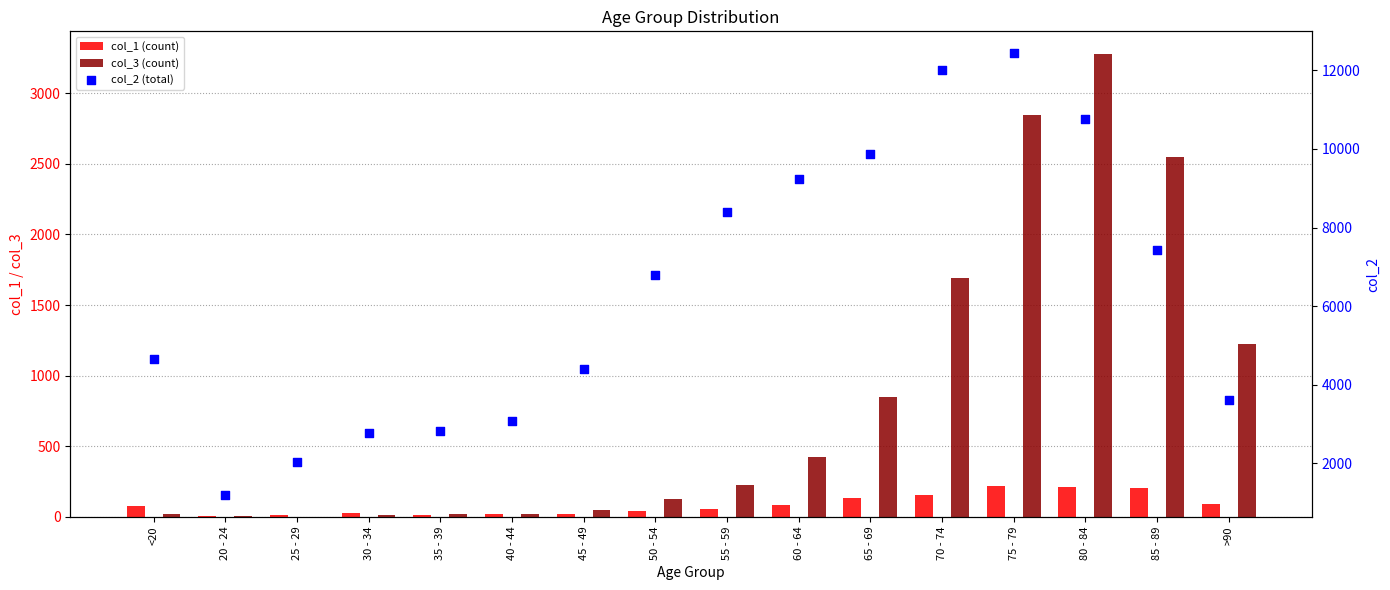

At how many categories does at least one series exceed 9909?

3